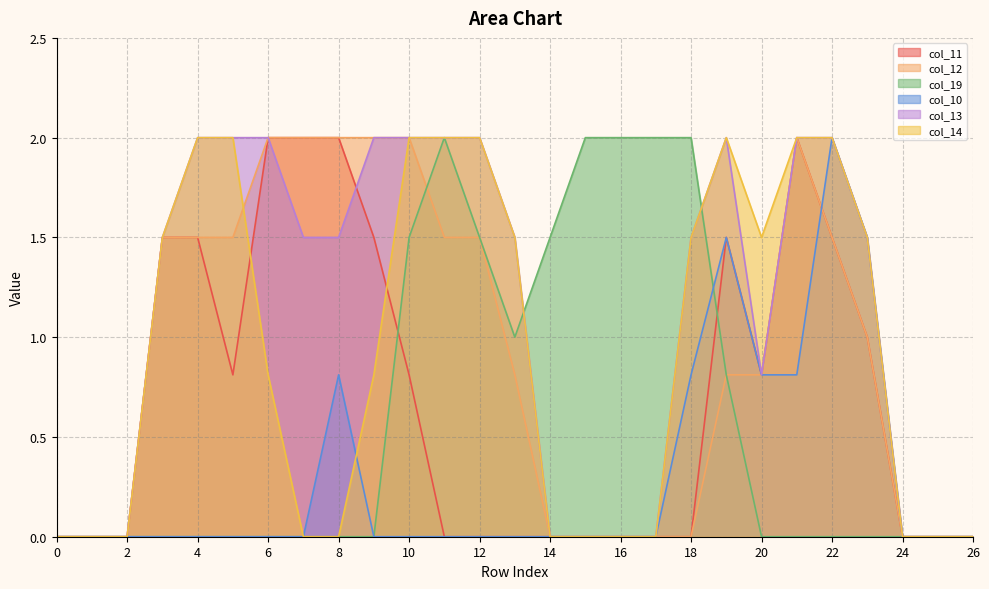

Reading left to right, list all the values displayed in this chart.

col_11: 0.0	0.0	0.0	1.5	1.5	0.8	2.0	2.0	2.0	1.5	0.8	0.0	0.0	0.0	0.0	0.0	0.0	0.0	0.0	1.5	0.8	2.0	1.5	1.0	0.0	0.0	0.0
col_12: 0.0	0.0	0.0	1.5	1.5	1.5	2.0	2.0	2.0	2.0	2.0	1.5	1.5	0.8	0.0	0.0	0.0	0.0	0.0	0.8	0.8	2.0	1.5	1.0	0.0	0.0	0.0
col_19: 0.0	0.0	0.0	0.0	0.0	0.0	0.0	0.0	0.0	0.0	1.5	2.0	1.5	1.0	1.5	2.0	2.0	2.0	2.0	0.8	0.0	0.0	0.0	0.0	0.0	0.0	0.0
col_10: 0.0	0.0	0.0	0.0	0.0	0.0	0.0	0.0	0.8	0.0	0.0	0.0	0.0	0.0	0.0	0.0	0.0	0.0	0.8	1.5	0.8	0.8	2.0	1.5	0.0	0.0	0.0
col_13: 0.0	0.0	0.0	1.5	2.0	2.0	2.0	1.5	1.5	2.0	2.0	2.0	2.0	1.5	0.0	0.0	0.0	0.0	1.5	2.0	0.8	2.0	2.0	1.5	0.0	0.0	0.0
col_14: 0.0	0.0	0.0	1.5	2.0	2.0	0.8	0.0	0.0	0.8	2.0	2.0	2.0	1.5	0.0	0.0	0.0	0.0	1.5	2.0	1.5	2.0	2.0	1.5	0.0	0.0	0.0